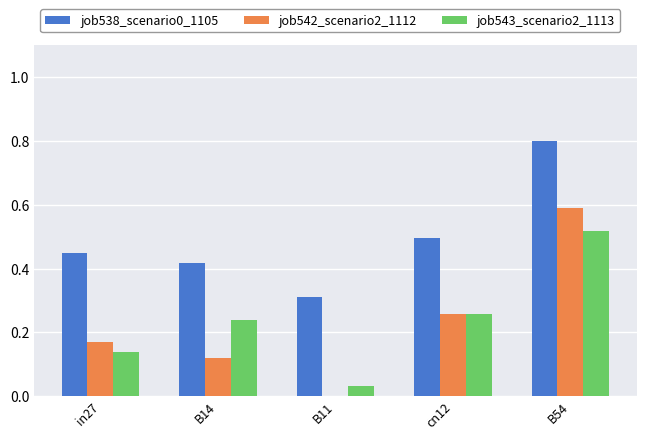

Between B14 and B11, which series saw the biggest shift?

job543_scenario2_1113